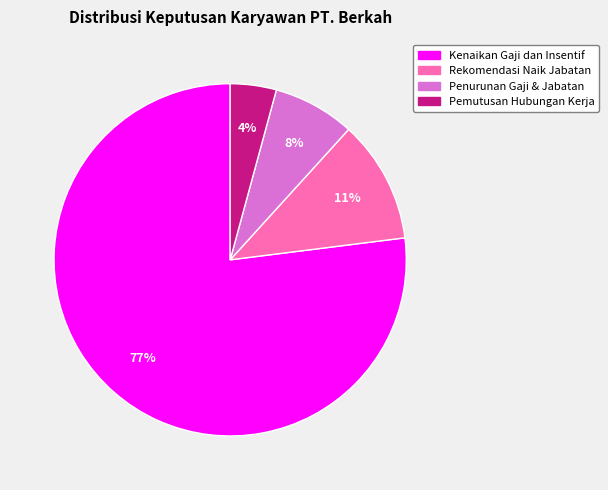

To the nearest percent, what is the difference between the largest and smallest slice percentages?

73%